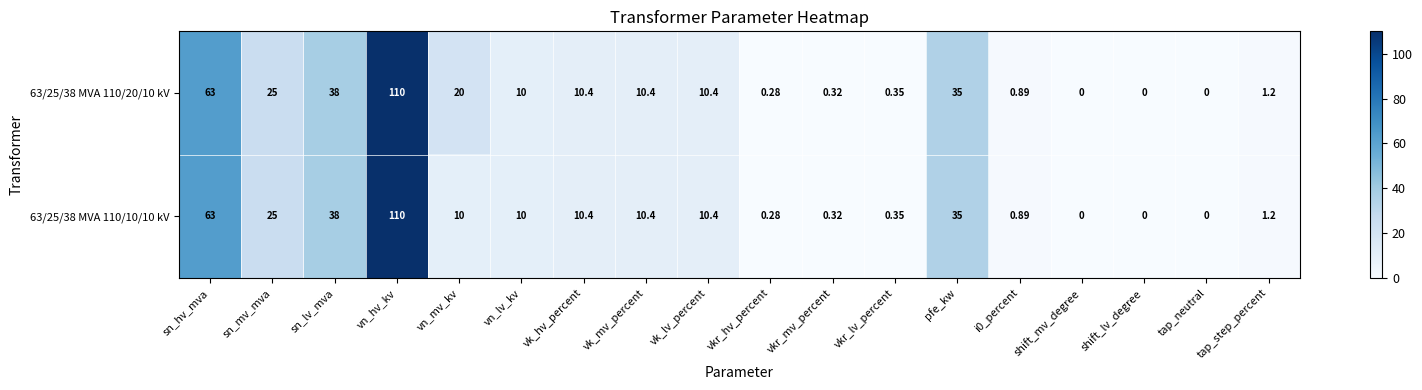

What is the difference between the highest and lowest values at vn_mv_kv?

10.0